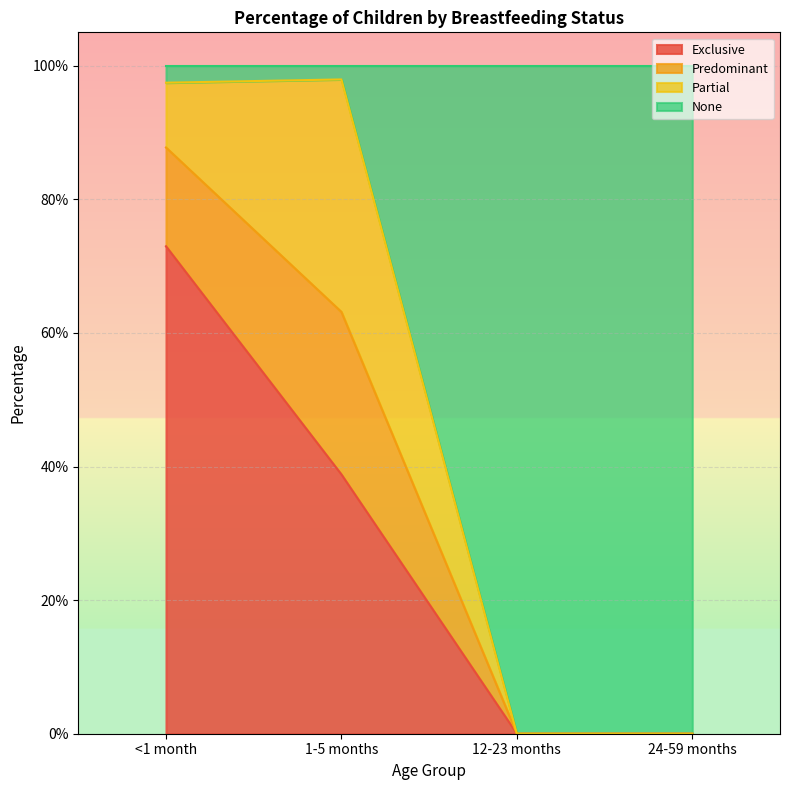

What are all the series names shown in the legend?

Exclusive, Predominant, Partial, None